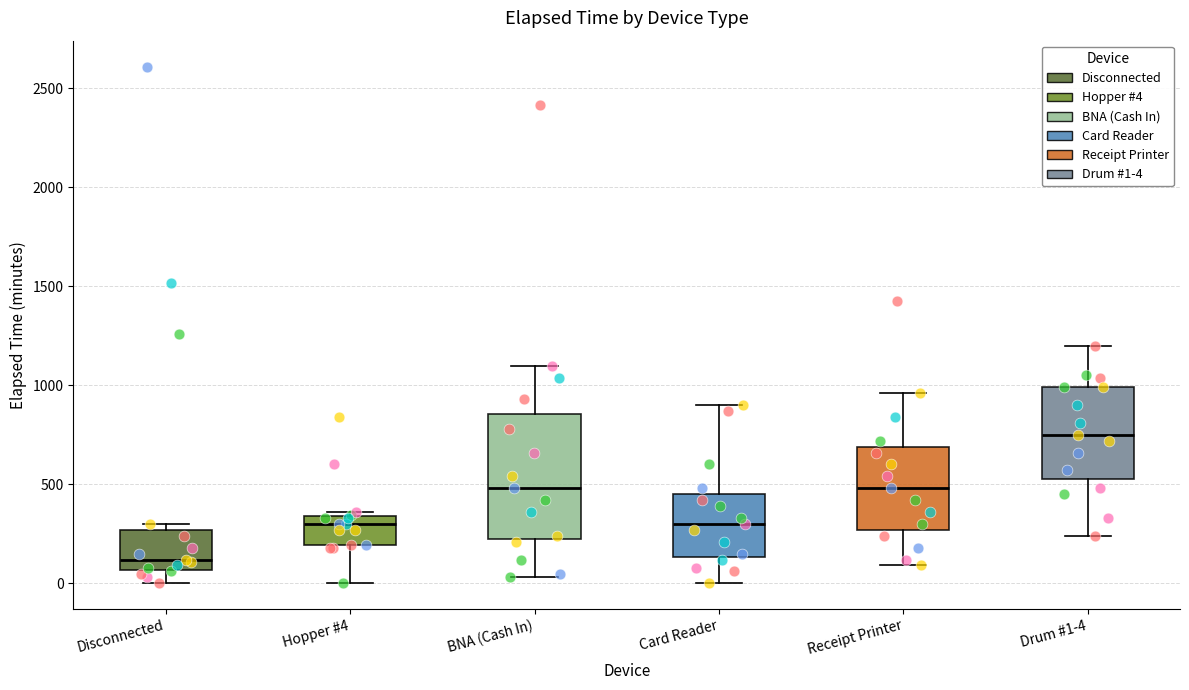

Reading left to right, read every box against the y-axis: the position of its median line, the range the box covers, and the ends of its whiskers. The values are not printed on the chart, so give them approximately, as read against the axis.

Disconnected: median 100, box 50 to 250, whiskers 0 to 300
Hopper #4: median 300, box 200 to 350, whiskers 0 to 350 (just above the box's upper edge)
BNA (Cash In): median 500, box 250 to 850, whiskers 50 to 1100
Card Reader: median 300, box 150 to 450, whiskers 0 to 900
Receipt Printer: median 500, box 250 to 700, whiskers 100 to 950
Drum #1-4: median 750, box 550 to 1000, whiskers 250 to 1200